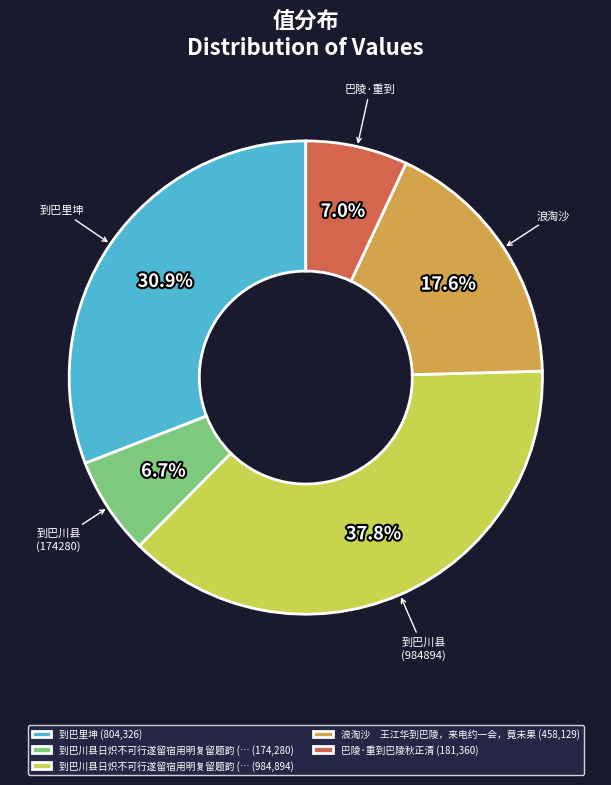

Is there a majority slice in this chart?

No